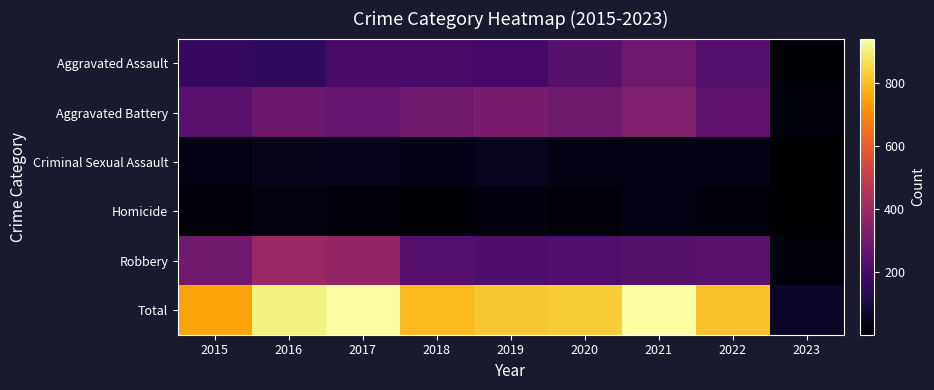

Which series has the largest range (max minus min)?

Total